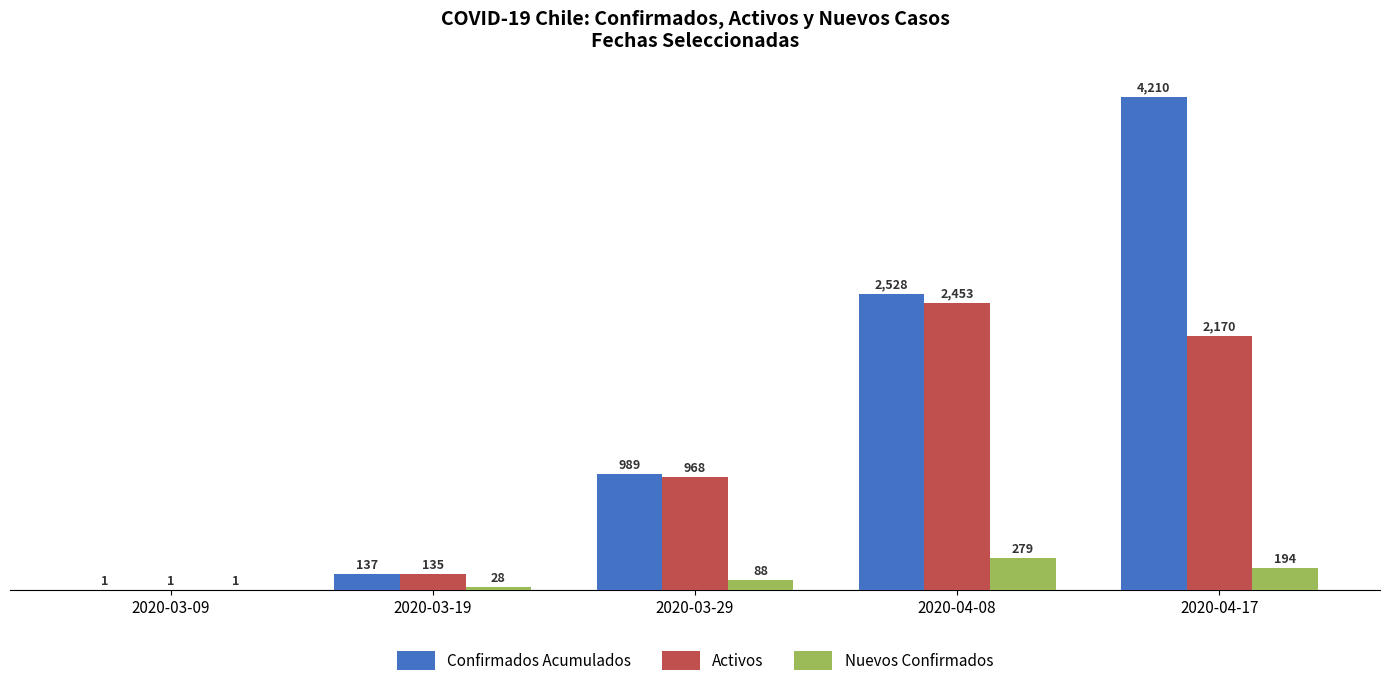

At which label is Nuevos Confirmados closest to 140?

2020-03-29